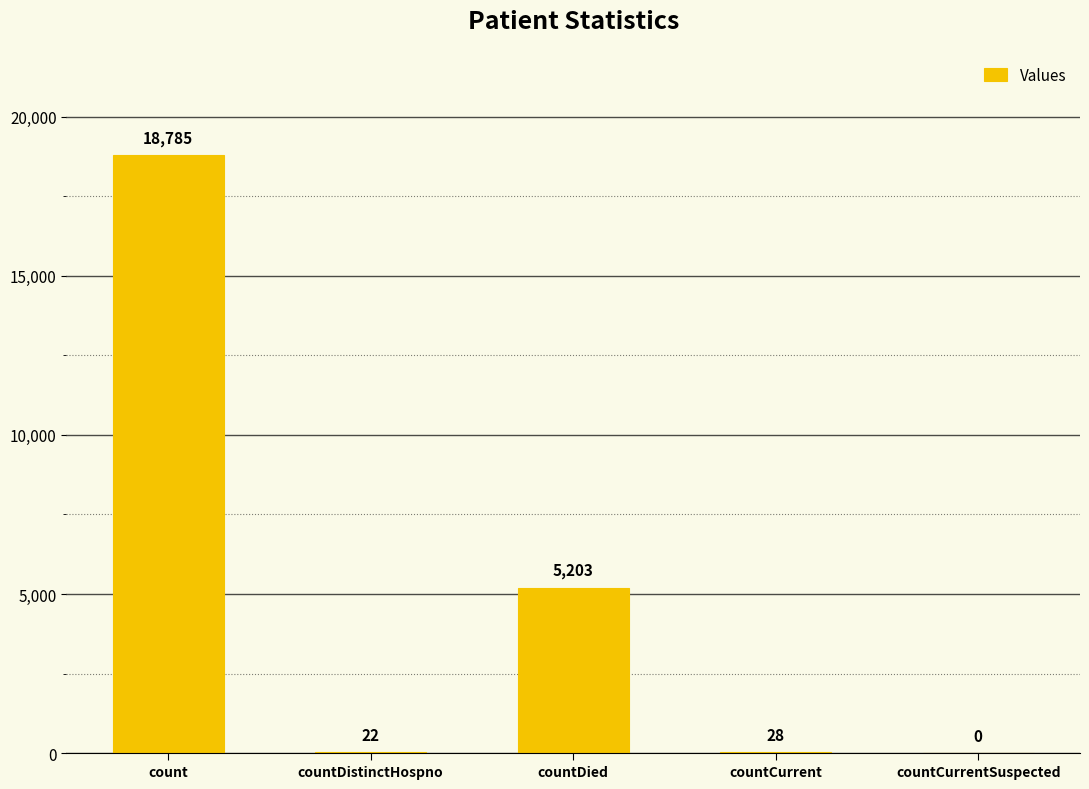

What is the change in value from countDistinctHospno to countCurrentSuspected?

-22